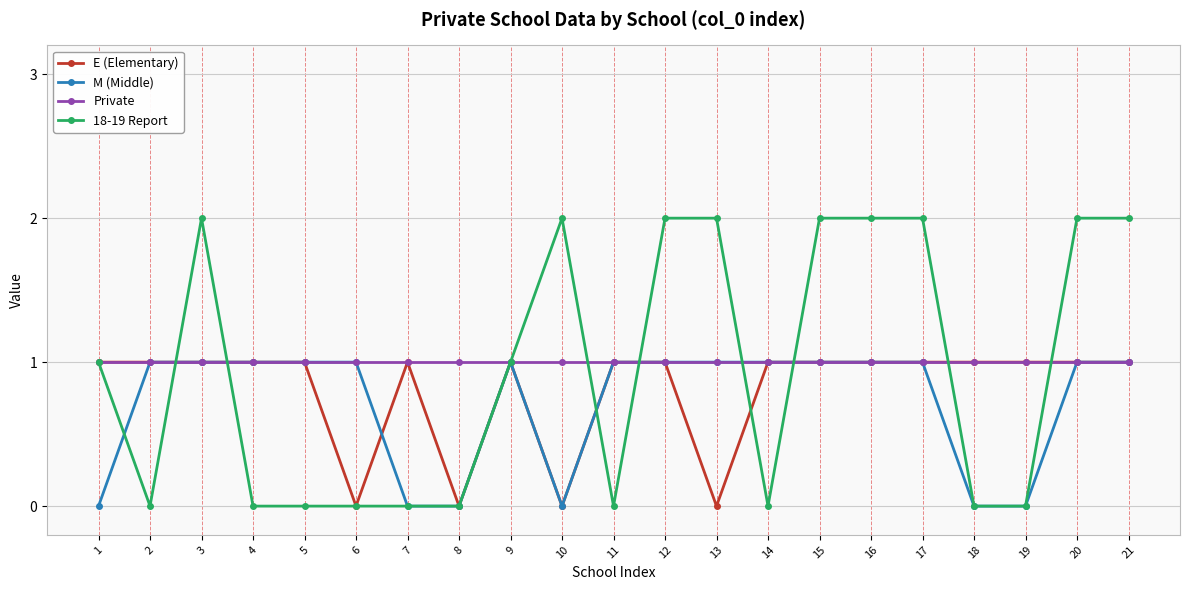

What is the value of the M (Middle) point at the 9th from the left?

1